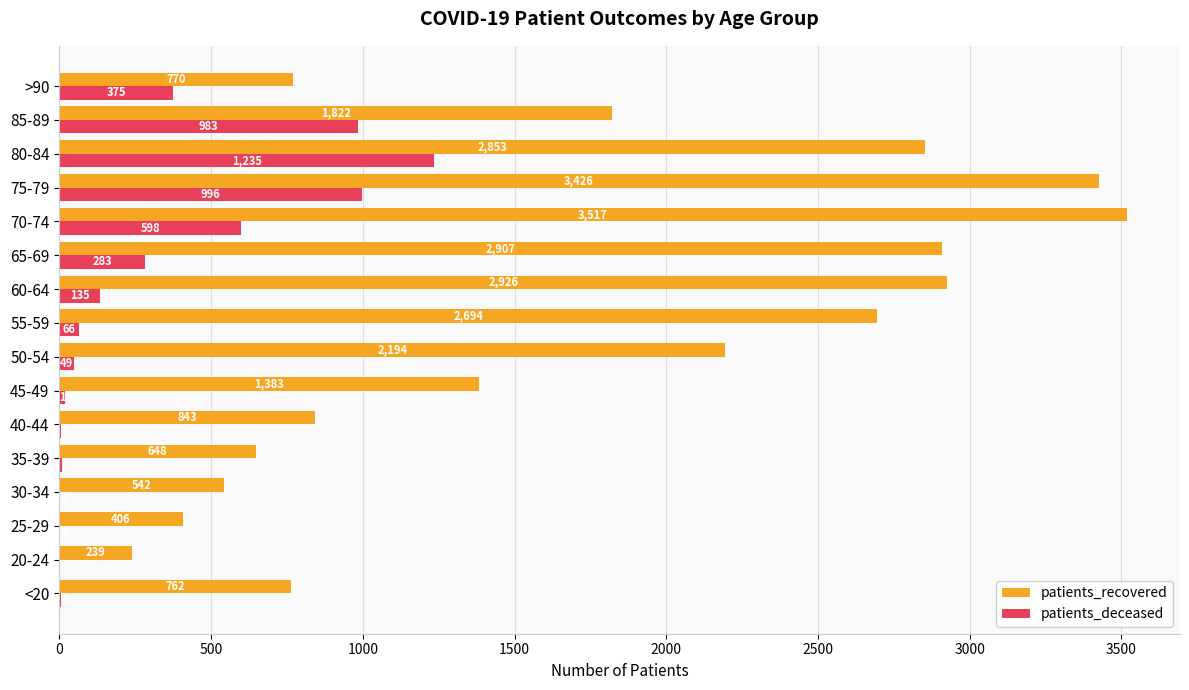

Is the value of patients_deceased at <20 greater than the value of patients_recovered at 30-34?

No